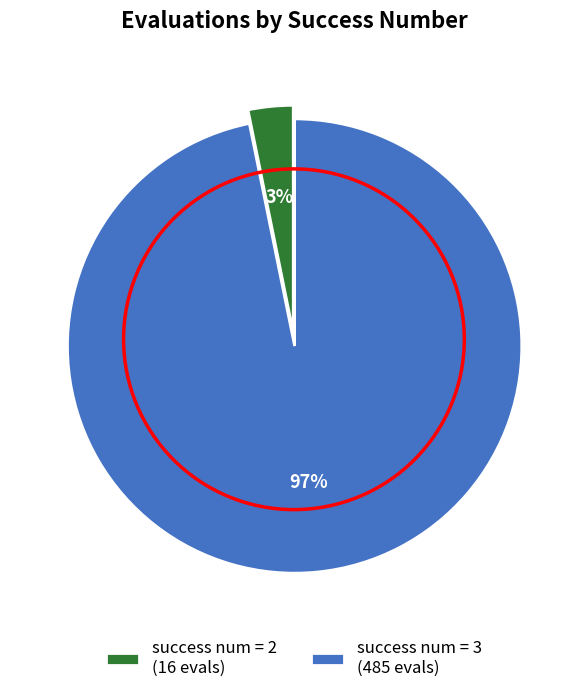

What is the largest slice in the pie chart?

success num = 3 (485 evals)